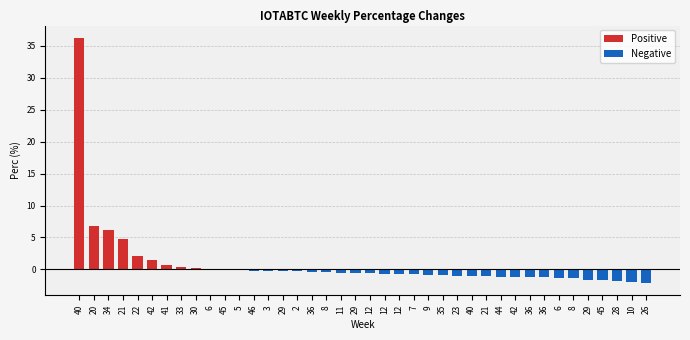

At 23, list the series in order from smallest to largest.

Negative, Positive